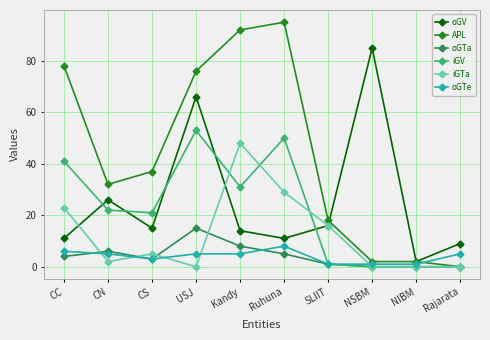

Which category has the highest value in the oGTa series?

USJ